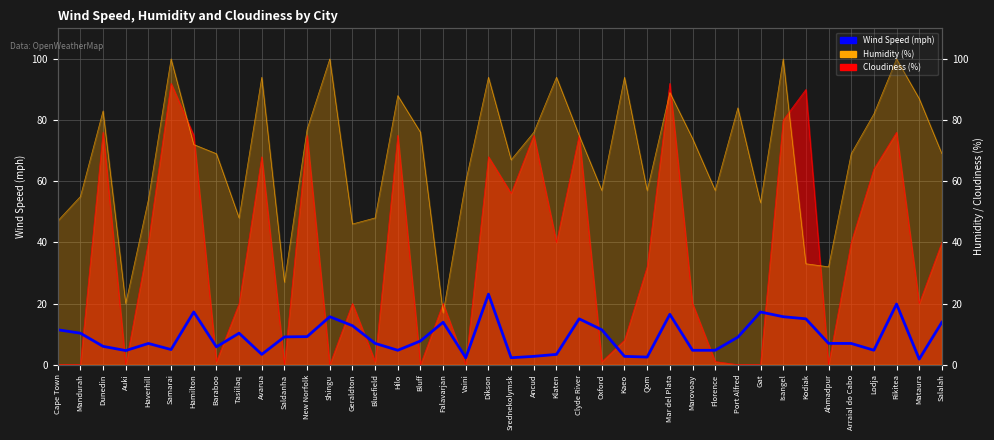

How many data points does each series have?

40